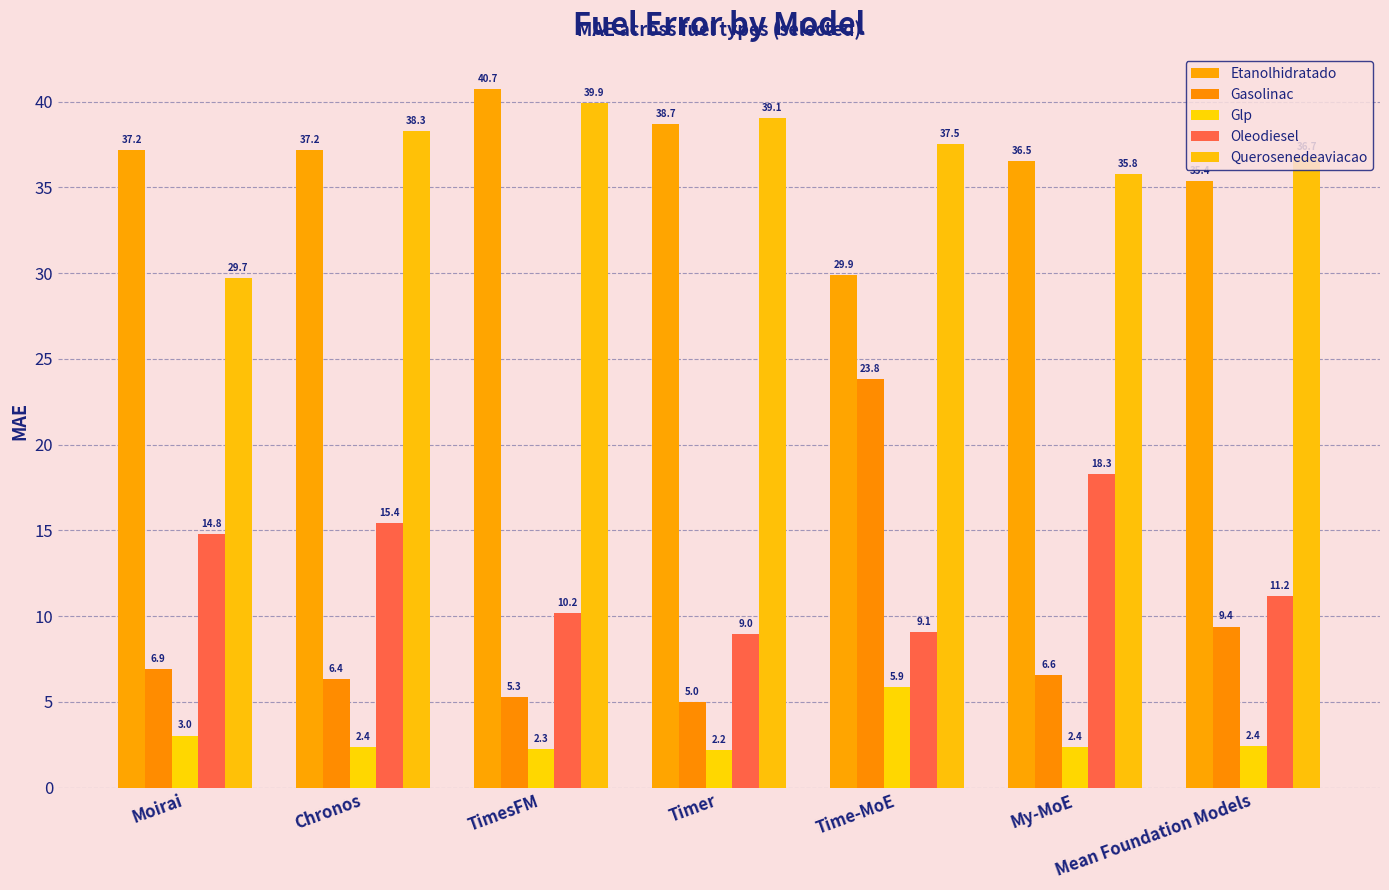

What is the label of the 3rd bar from the left?

TimesFM